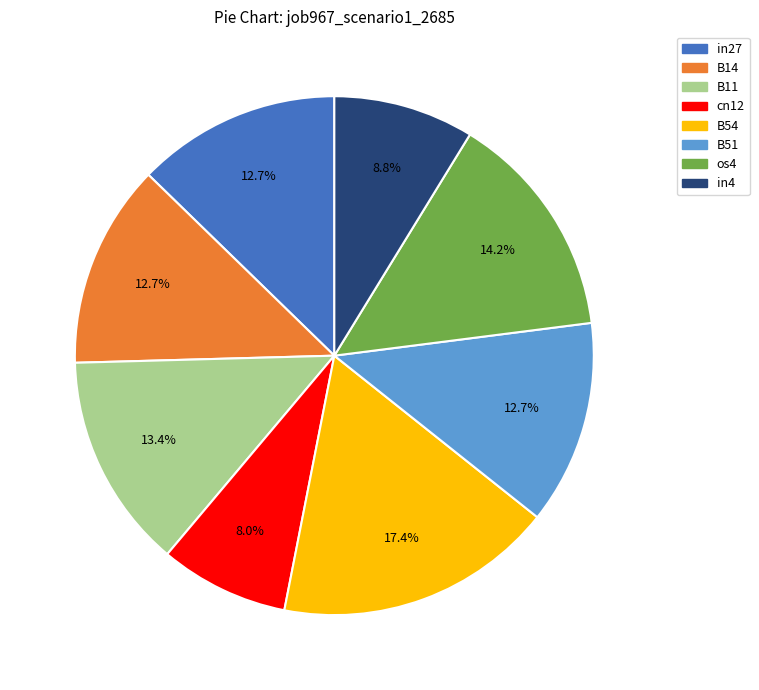

Between os4 and in27, which is larger?

os4